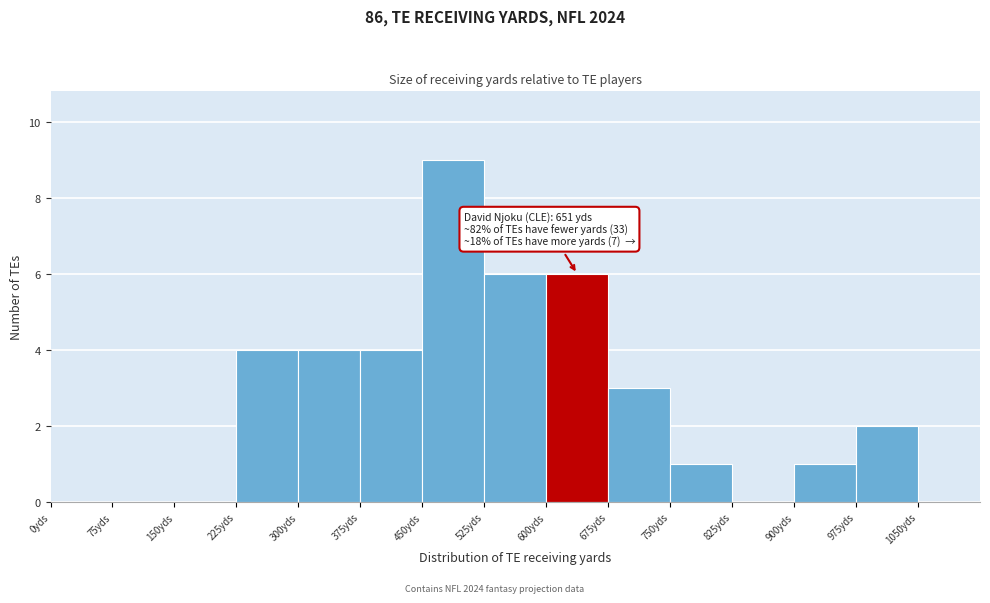

Over which range of the x-axis is the bar tallest?

450 to 525